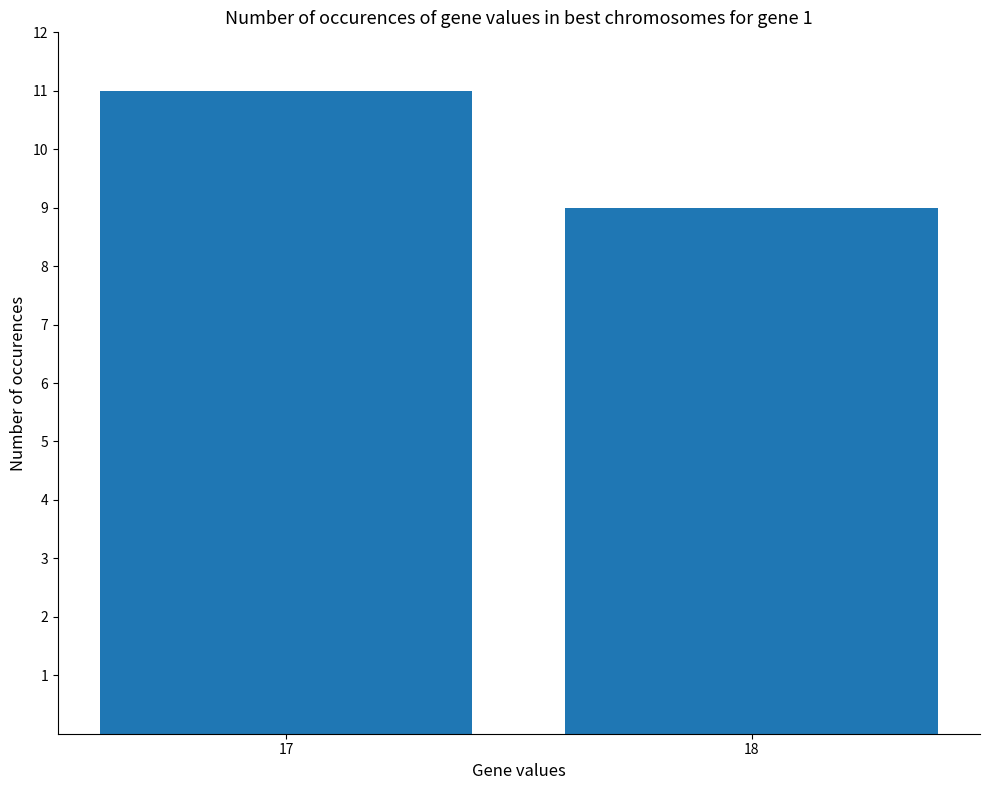

Which label corresponds to the largest value in the chart?

17